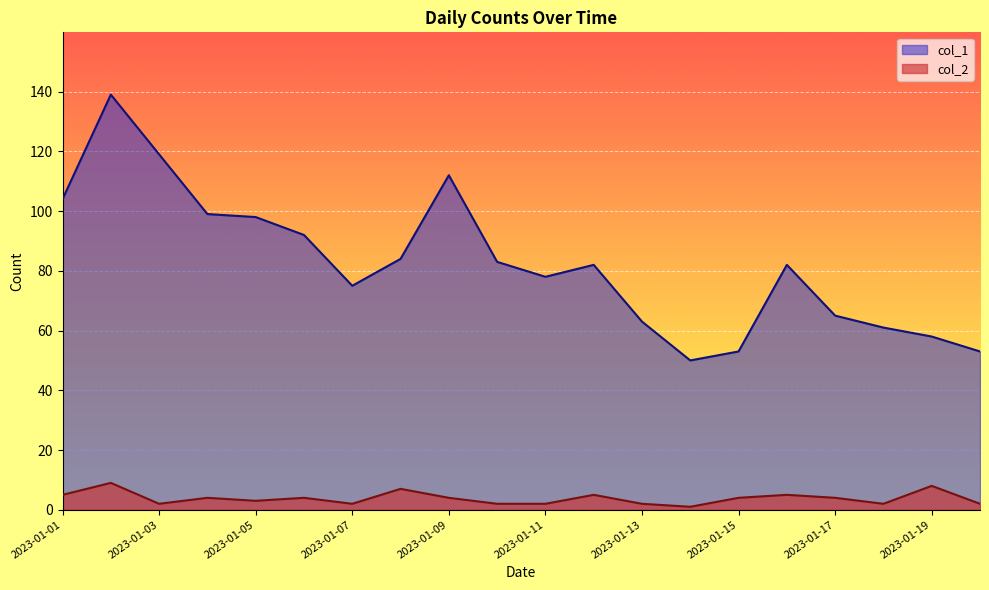

How many lines are shown in the chart?

2